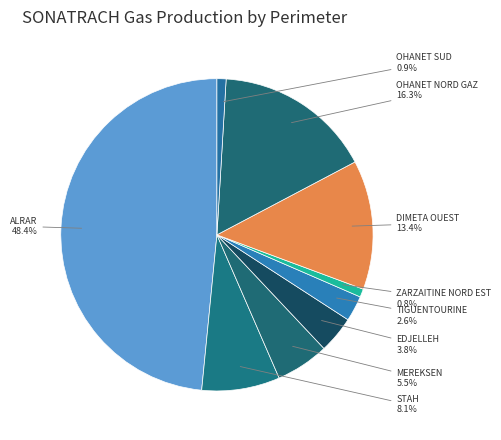

What is the largest slice in the pie chart?

ALRAR